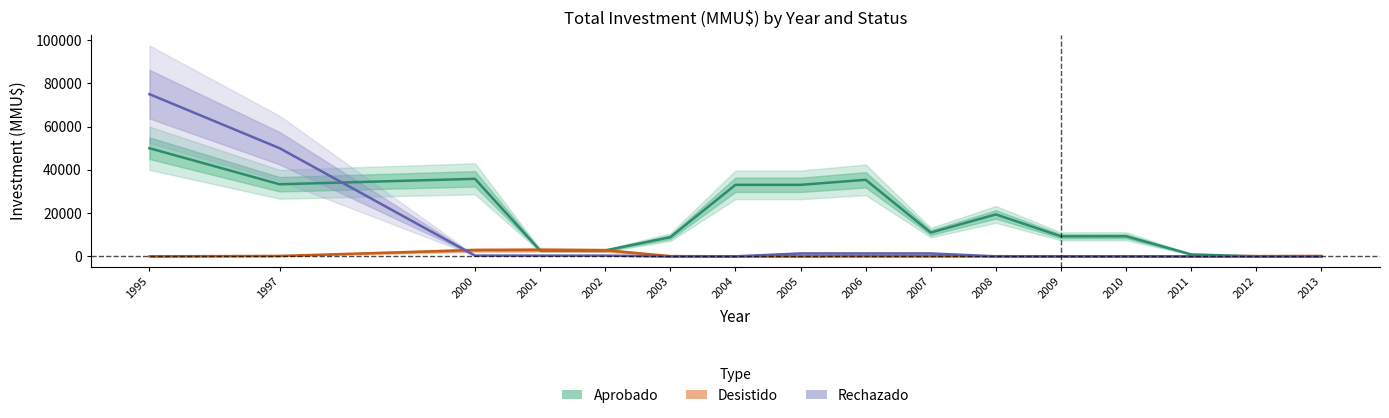

Reading right to left, extract all data points from this chart.

Aprobado: 0.0	20.0	886.7	9280.3	9260.3	19393.7	11000.0	35400.0	33066.7	33066.7	8866.7	2716.7	2716.7	35850.0	33333.3	50000.0
Desistido: 170.0	113.3	0.0	0.0	0.0	66.7	66.7	66.7	0.0	0.0	100.0	2816.7	3000.0	2900.0	183.3	0.0
Rechazado: 0.0	0.0	0.0	0.0	0.0	0.0	1333.3	1333.3	1333.3	0.0	0.0	333.3	333.3	333.3	50000.0	75000.0